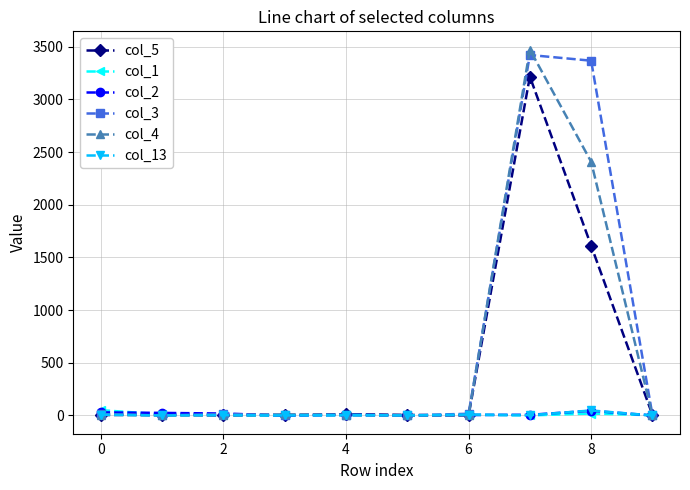

How many distinct data groups are displayed?

6